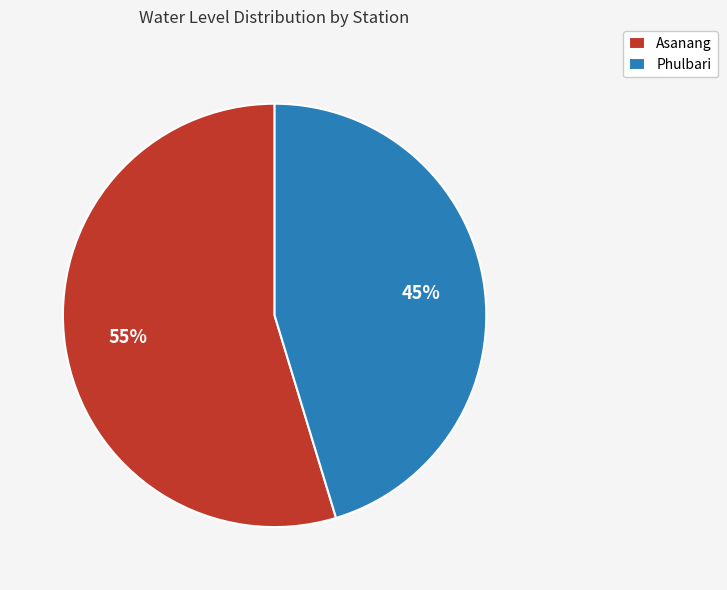

Approximately how many times larger is the value at Asanang compared to Phulbari?

1.2